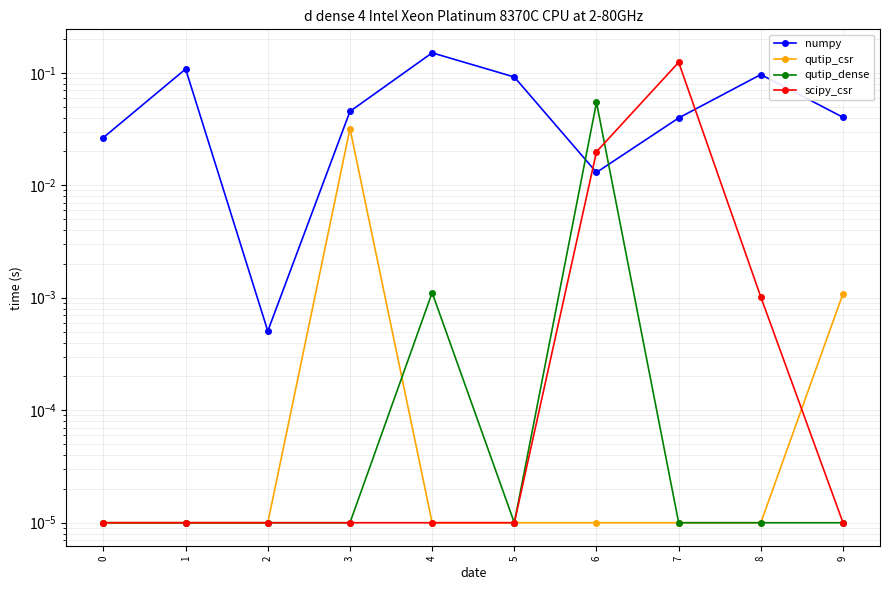

Reading left to right, what are all the values shown in this chart?

numpy: 0.0	0.1	0.0	0.0	0.2	0.1	0.0	0.0	0.1	0.0
qutip_csr: 0.0	0.0	0.0	0.0	0.0	0.0	0.0	0.0	0.0	0.0
qutip_dense: 0.0	0.0	0.0	0.0	0.0	0.0	0.1	0.0	0.0	0.0
scipy_csr: 0.0	0.0	0.0	0.0	0.0	0.0	0.0	0.1	0.0	0.0